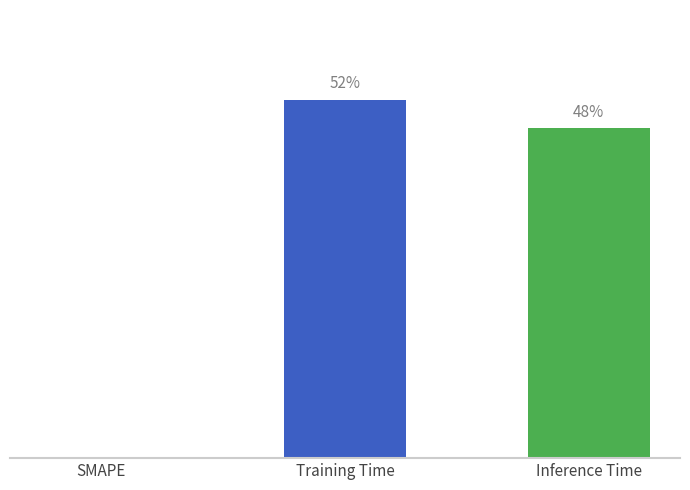

The chart shows a value of 0.0 at Training Time. True or false?

True